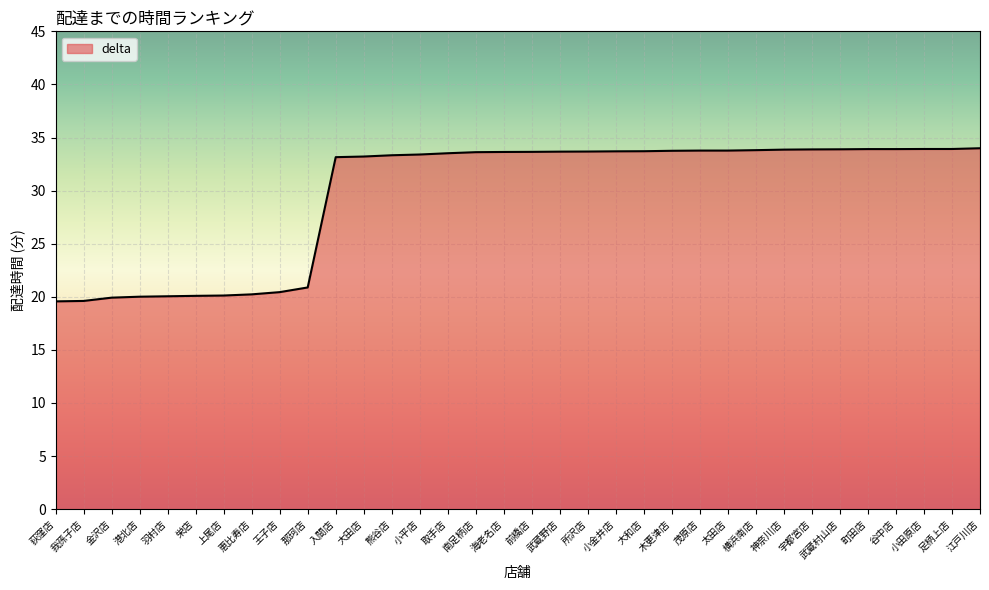

Approximately how many times larger is the value at 武蔵村山店 compared to 南足柄店?

1.0